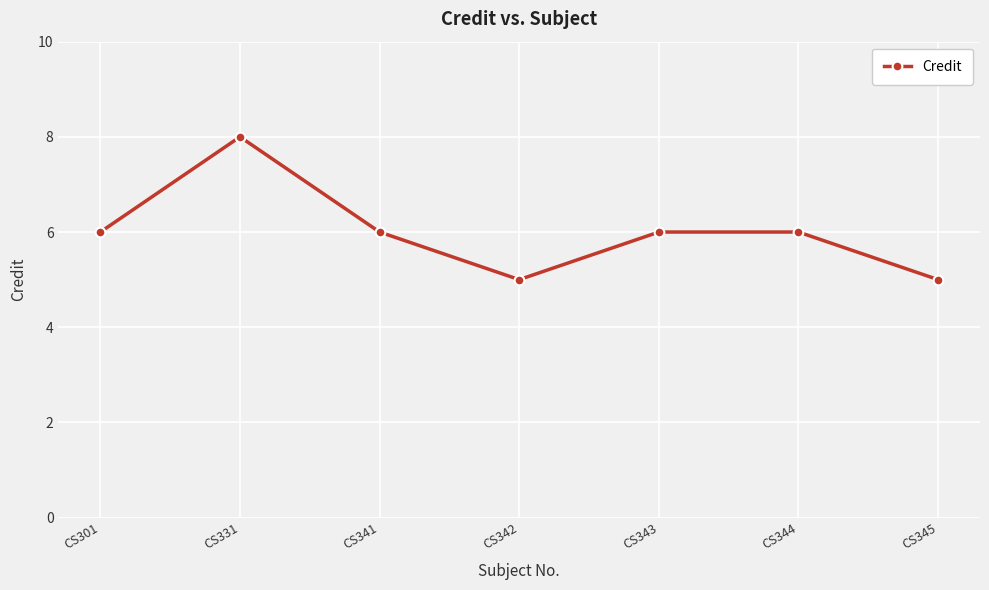

Is this an area chart (filled region under the line)?

No